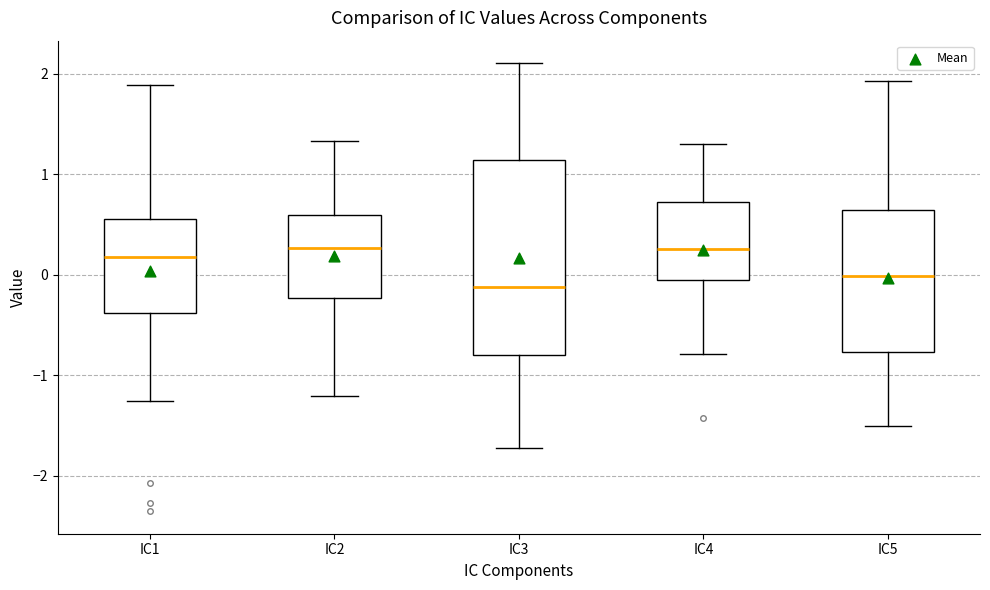

Where is the upper edge of the box for IC5 on the y-axis? The values are not printed on the chart, so give them approximately, as read against the axis.

0.6